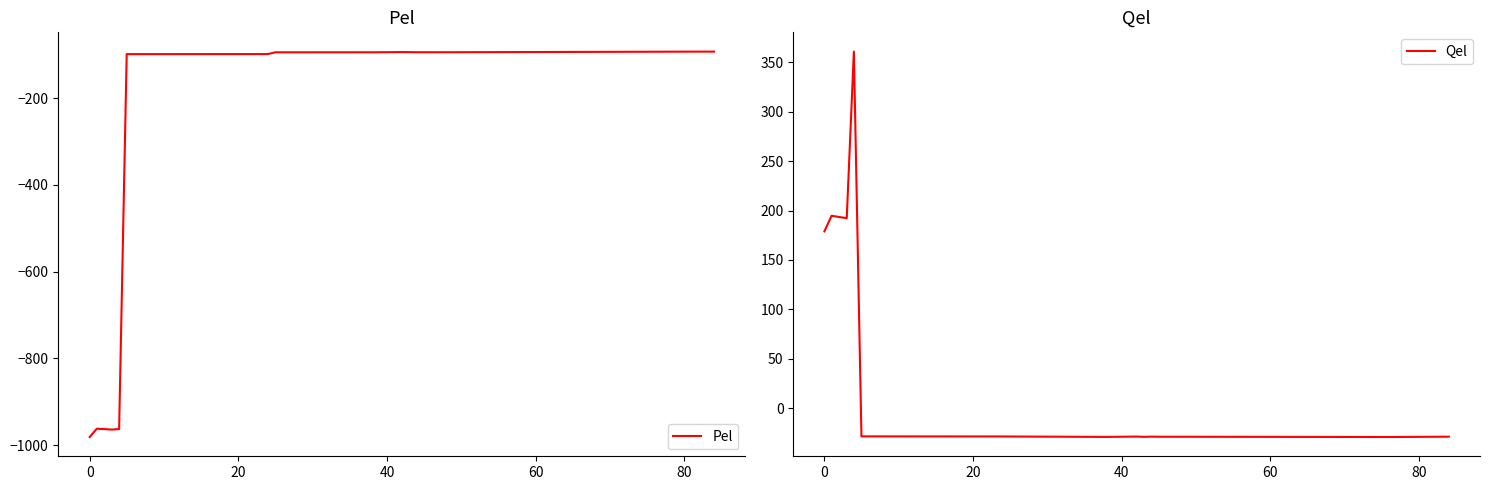

True or false: Qel and Pel cross at least once.

False